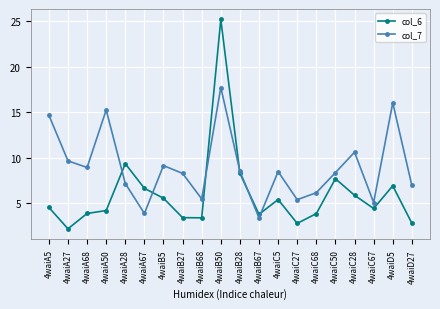

How many values in the col_6 series exceed 4?

12